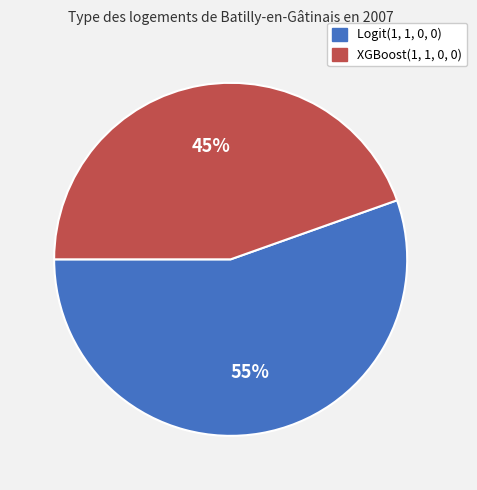

To the nearest percent, what is the combined percentage of XGBoost(1, 1, 0, 0) and Logit(1, 1, 0, 0)?

100%